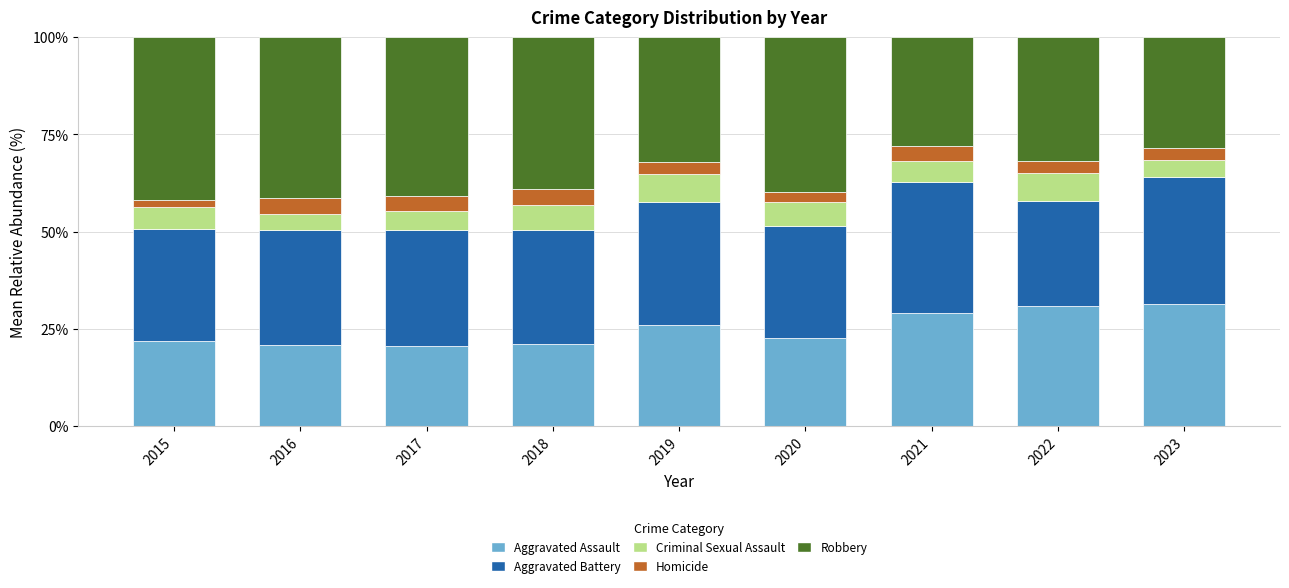

What is the highest value of the Aggravated Assault series?

31.5